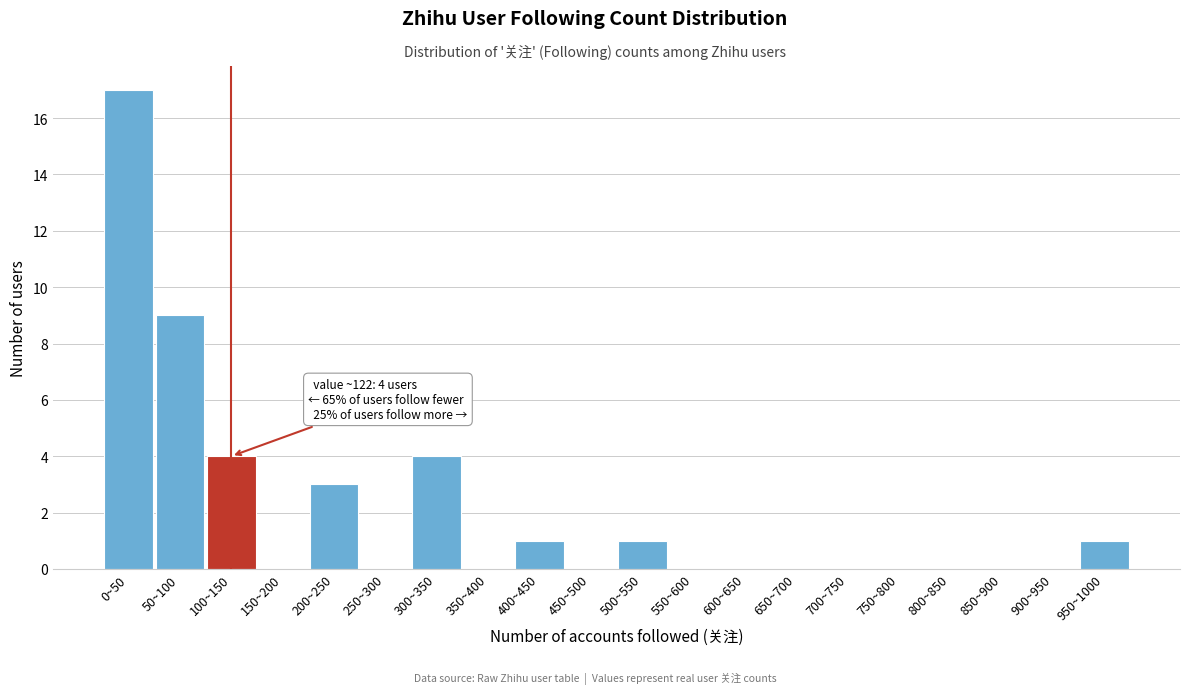

Reading right to left, what are all the values shown in this chart?

950~1000=1	900~950=0	850~900=0	800~850=0	750~800=0	700~750=0	650~700=0	600~650=0	550~600=0	500~550=1	450~500=0	400~450=1	350~400=0	300~350=4	250~300=0	200~250=3	150~200=0	100~150=4	50~100=9	0~50=17